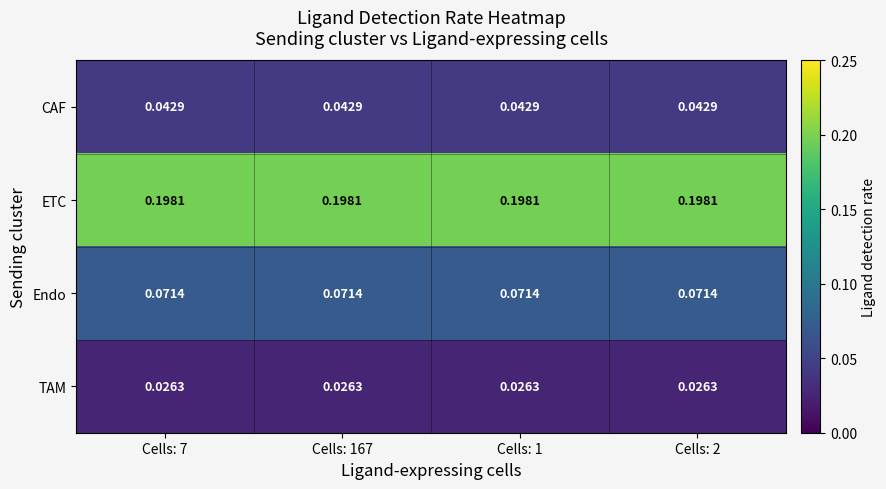

List the series in order of their peak value, lowest first.

TAM, CAF, Endo, ETC